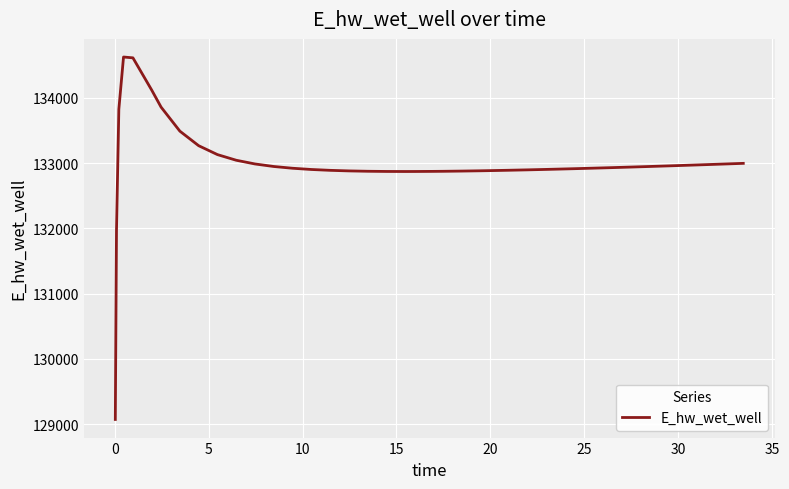

What is the minimum value shown in the chart?

129070.3